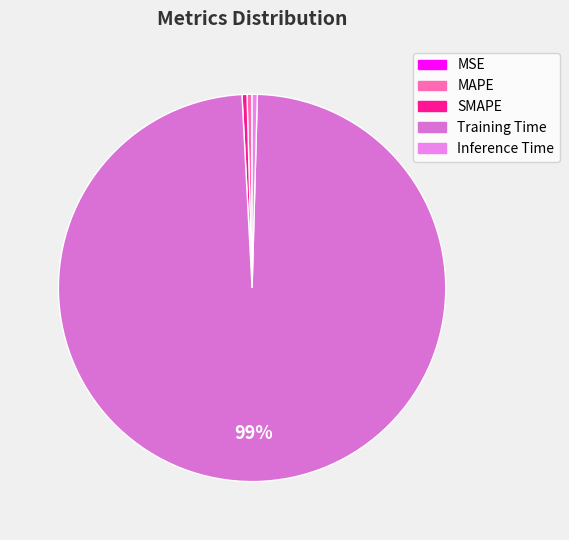

How many segments does this pie chart have?

5